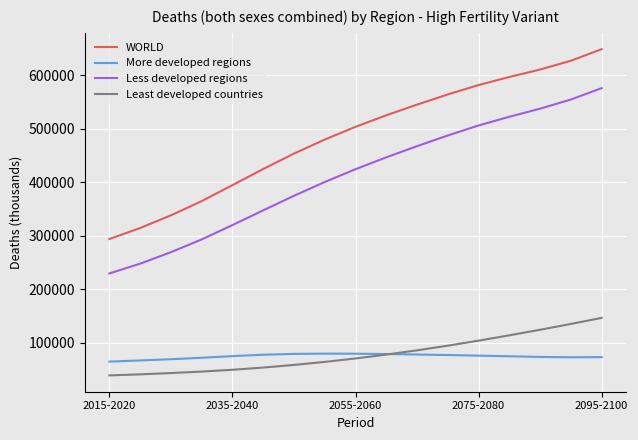

True or false: WORLD and More developed regions cross at least once.

False